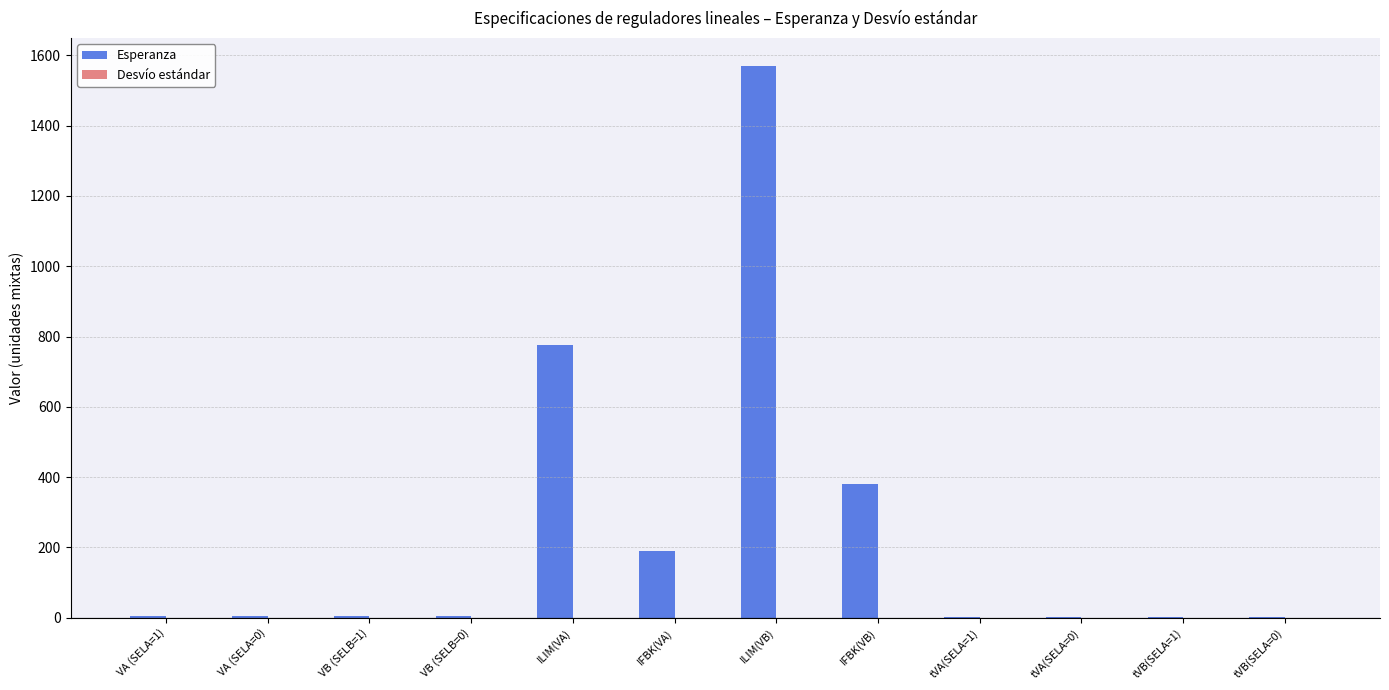

The value of Esperanza at ILIM(VA) is 776.2. True or false?

True